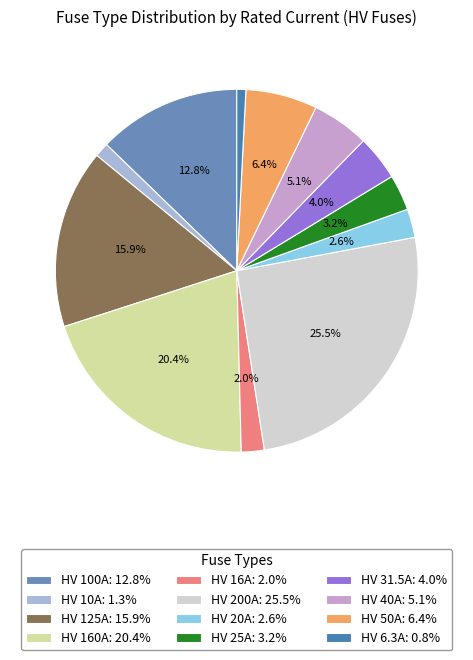

To the nearest percent, what portion does HV 50A represent?

6%